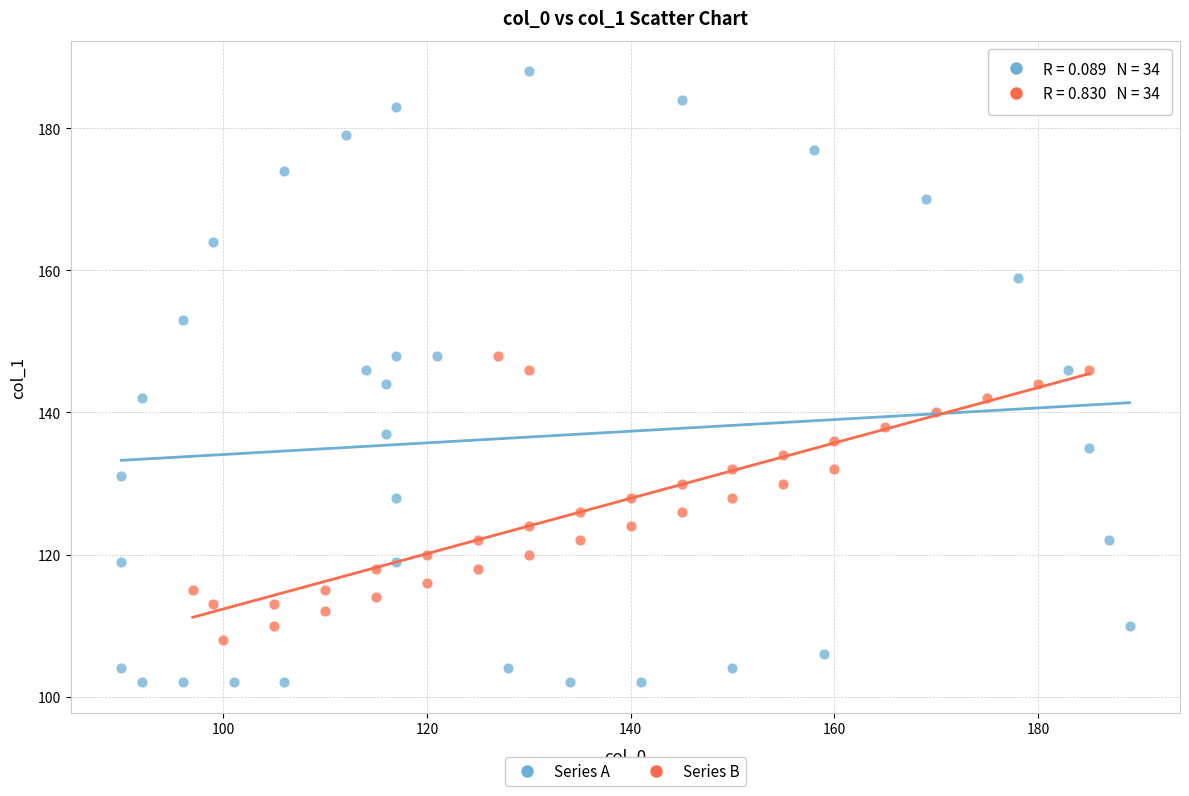

Which series has the widest spread of Y values?

Series A